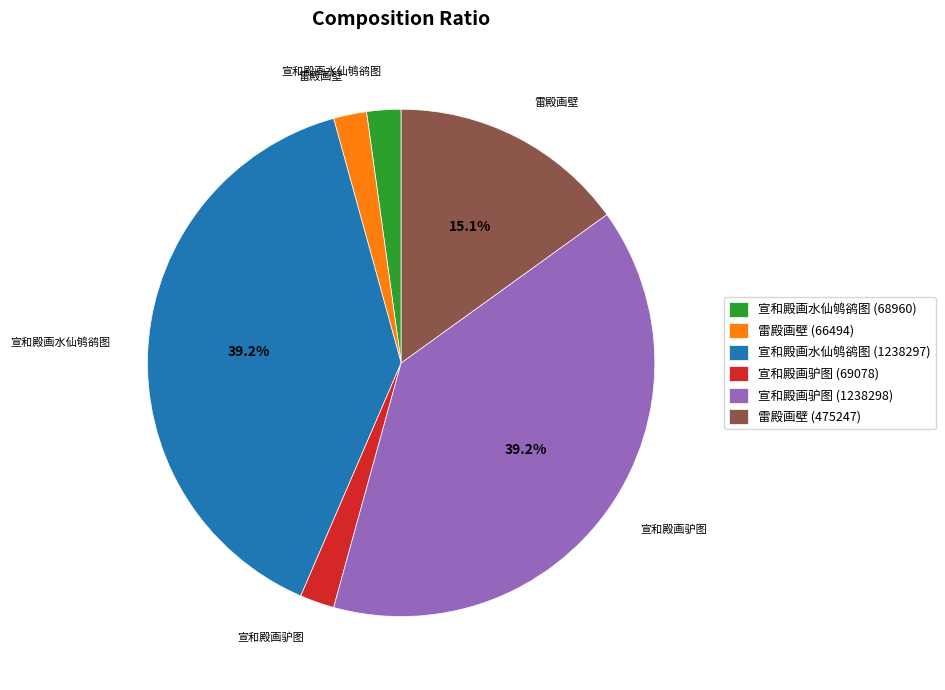

Is 宣和殿画驴图 (69078) the majority of the pie?

No